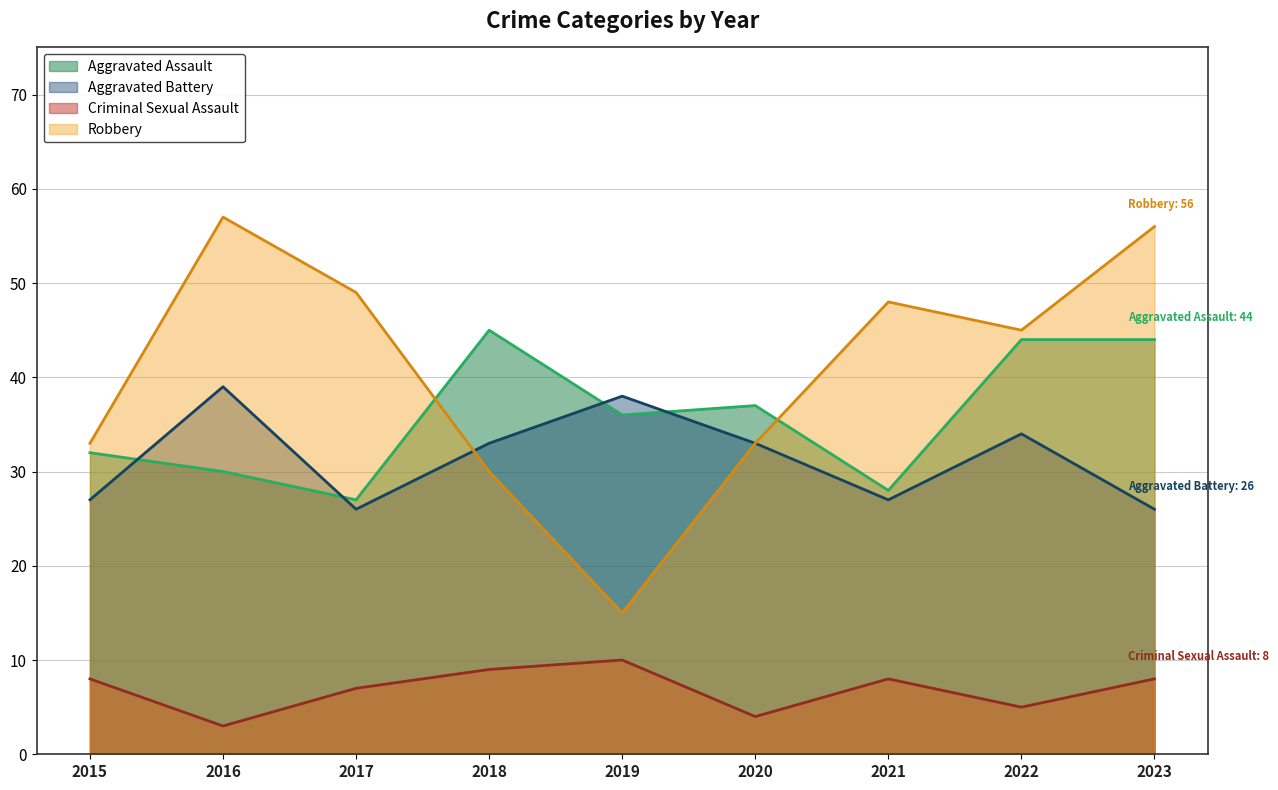

Where is the first local maximum for Robbery?

2016